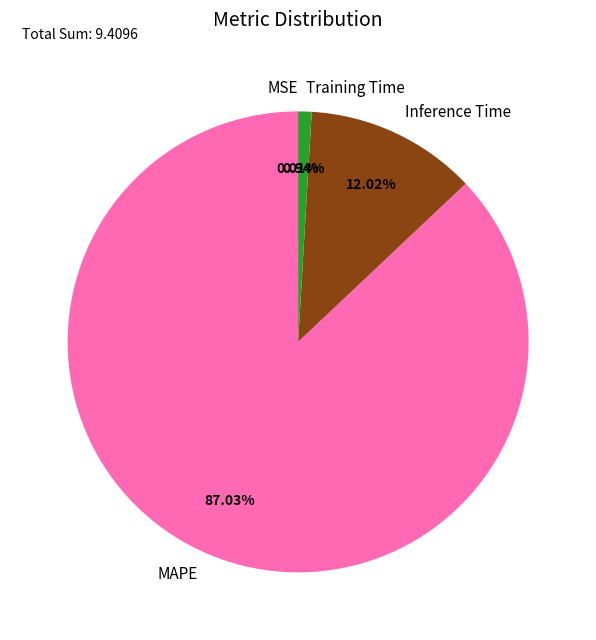

Which has a higher value, Inference Time or Training Time?

Inference Time